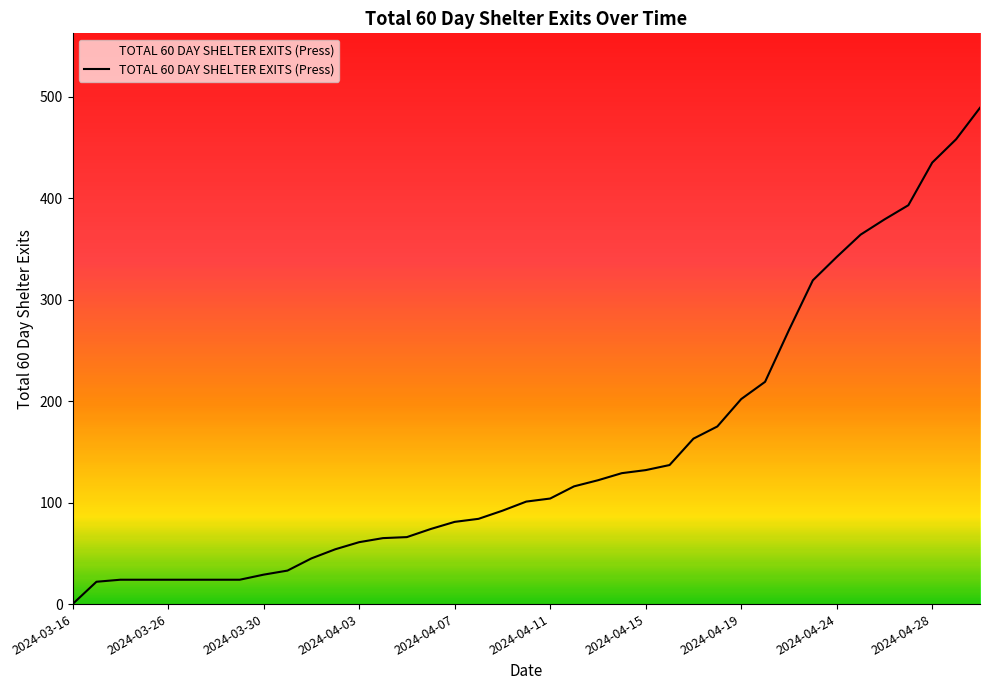

What is the greatest value displayed?

489